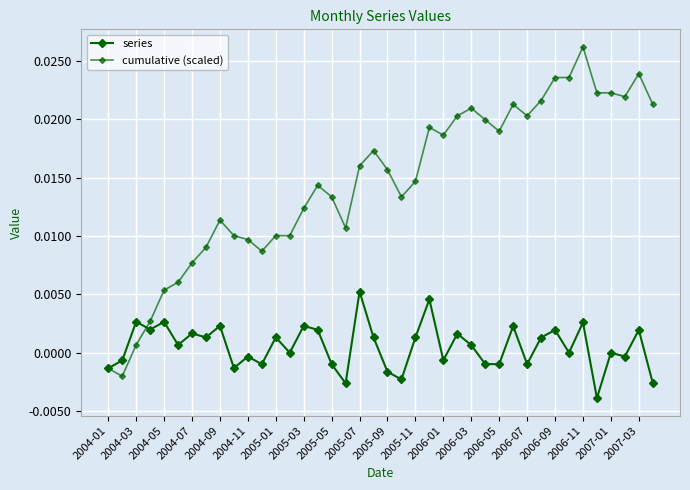

Count the number of data series in this chart.

2